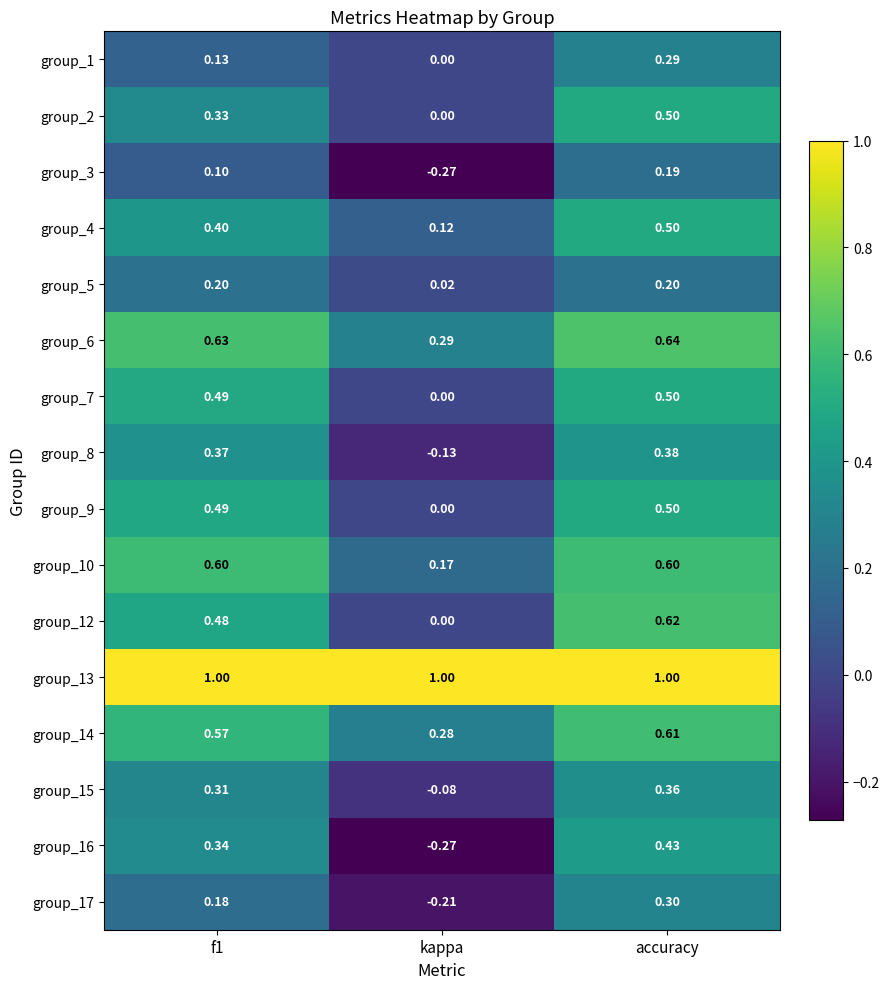

Where is group_5 nearest to the value 0?

kappa